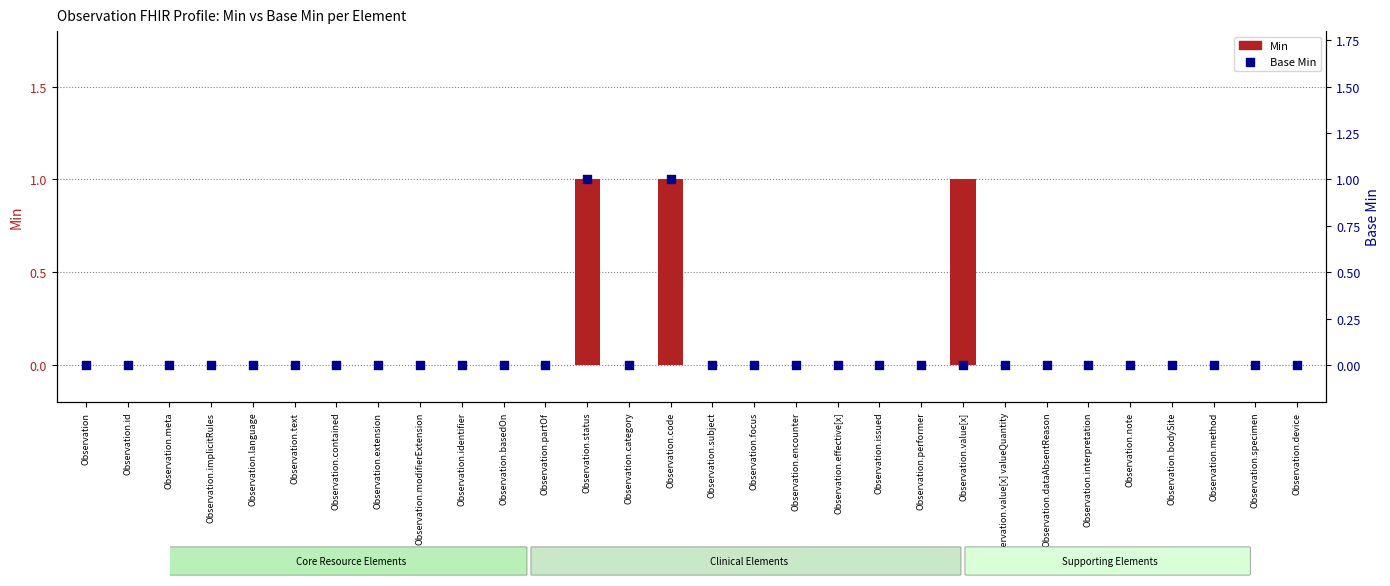

Which series reaches the maximum Y coordinate?

Min